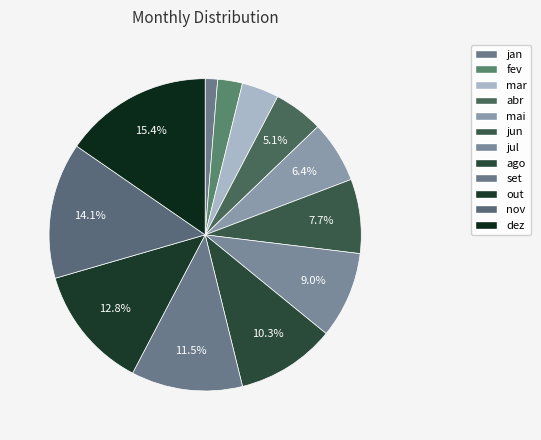

To the nearest percent, what is the difference between the jan and nov slice percentages?

13%